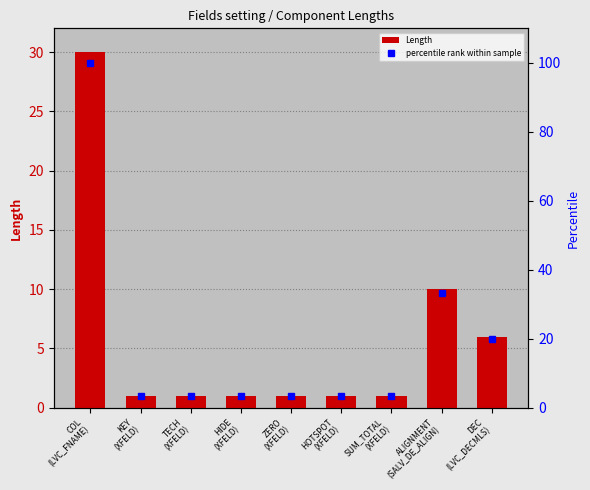

What are all the series names shown in the legend?

Length, percentile rank within sample